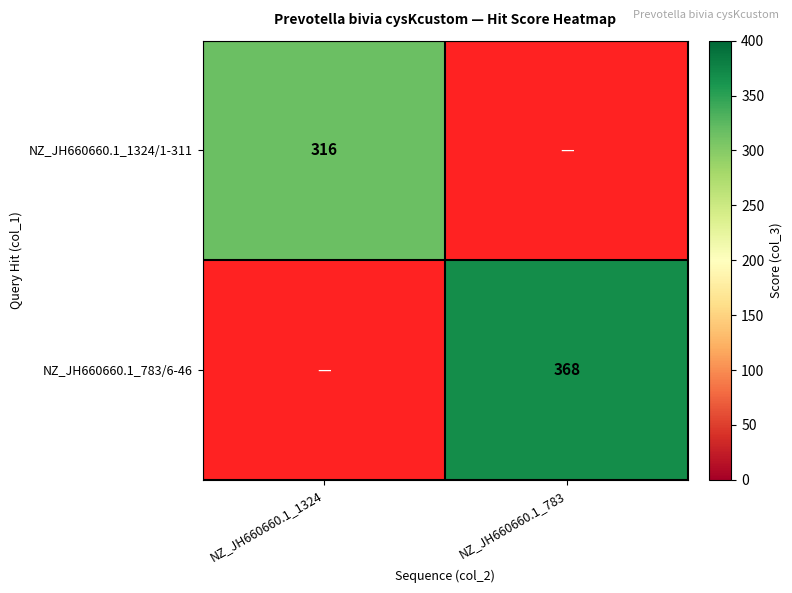

Is it true that NZ_JH660660.1_1324/1-311 equals 202 at NZ_JH660660.1_1324?

False